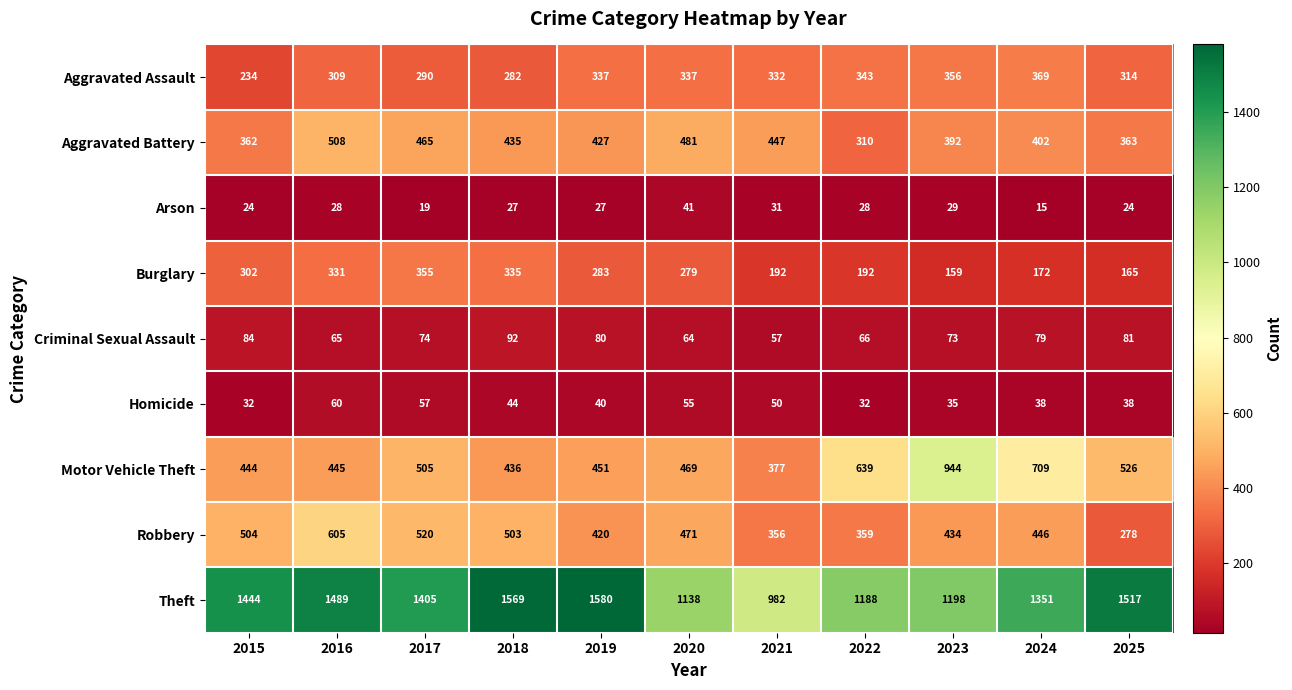

What is the average value of the Aggravated Battery series?

417